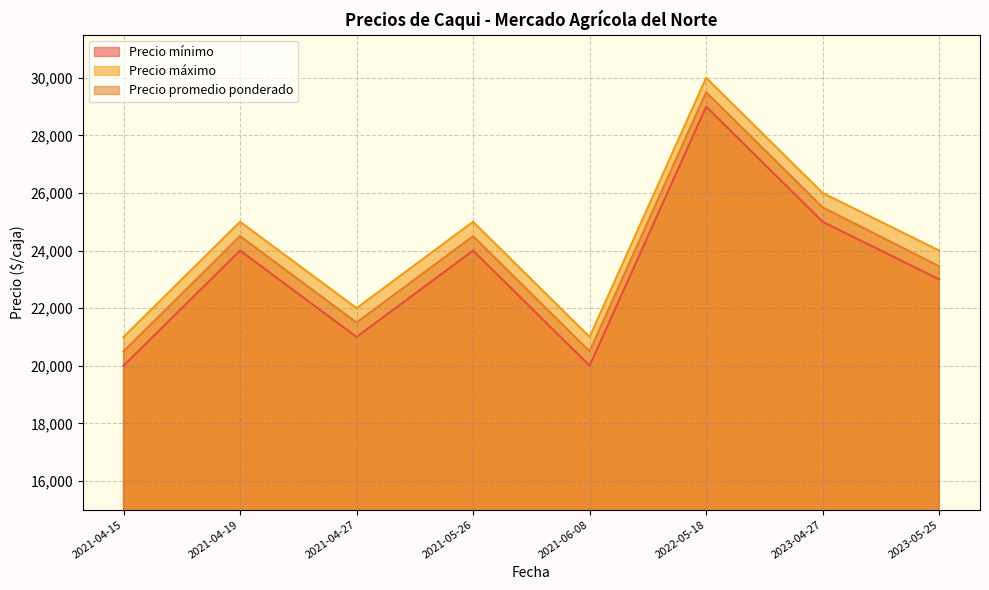

What is the approximate value of Precio mínimo at 2021-04-15?

20000